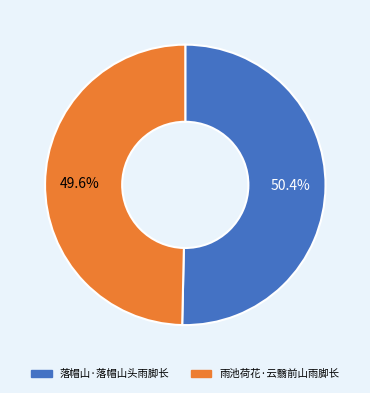

What is the largest slice in the pie chart?

落帽山·落帽山头雨脚长